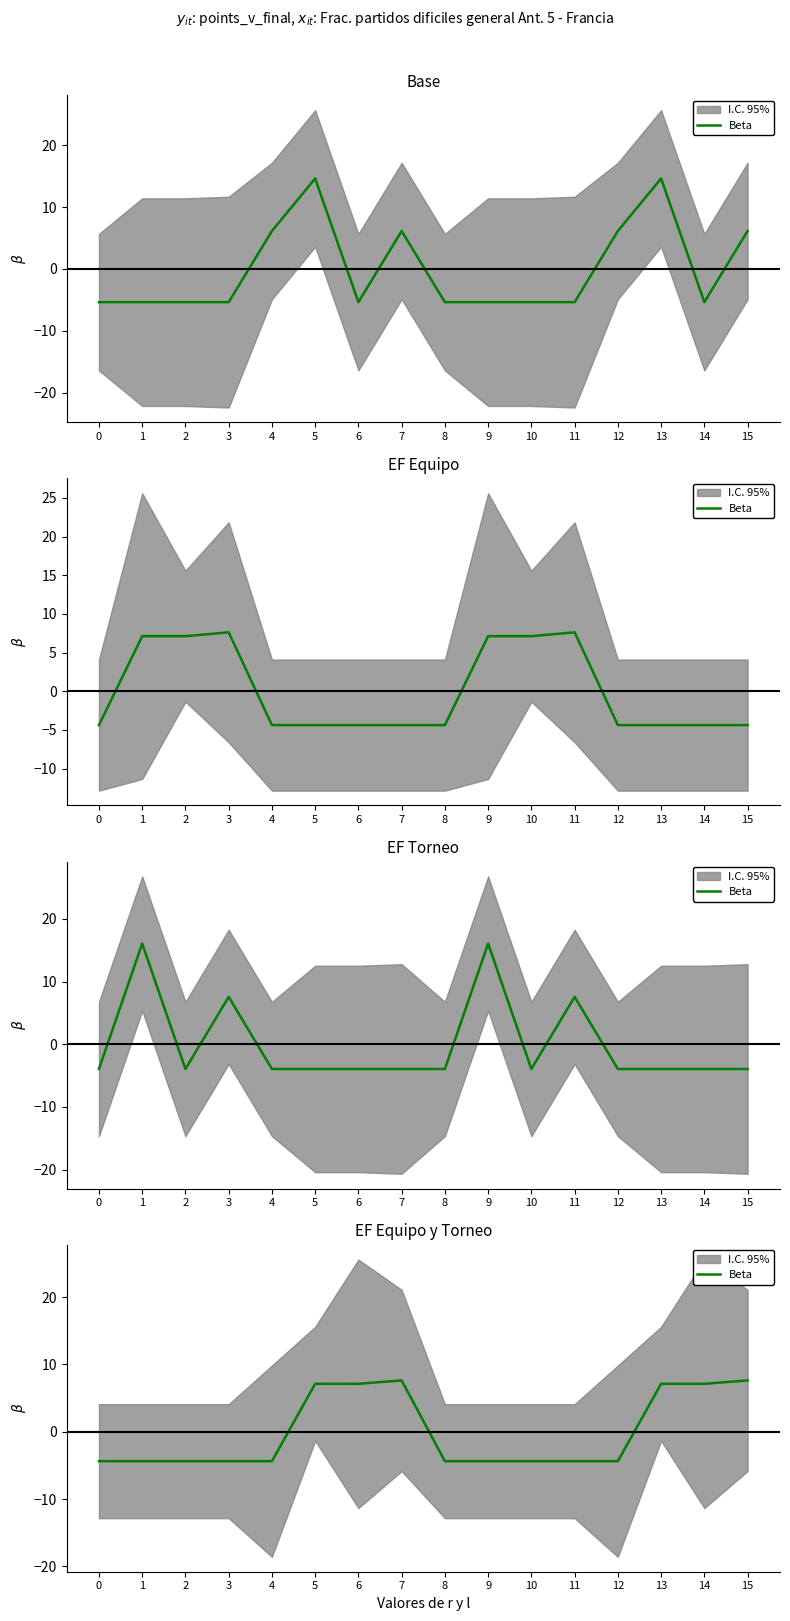

Rank the categories by value from highest to lowest.

7, 15, 5, 6, 13, 14, 0, 1, 2, 3, 4, 8, 9, 10, 11, 12